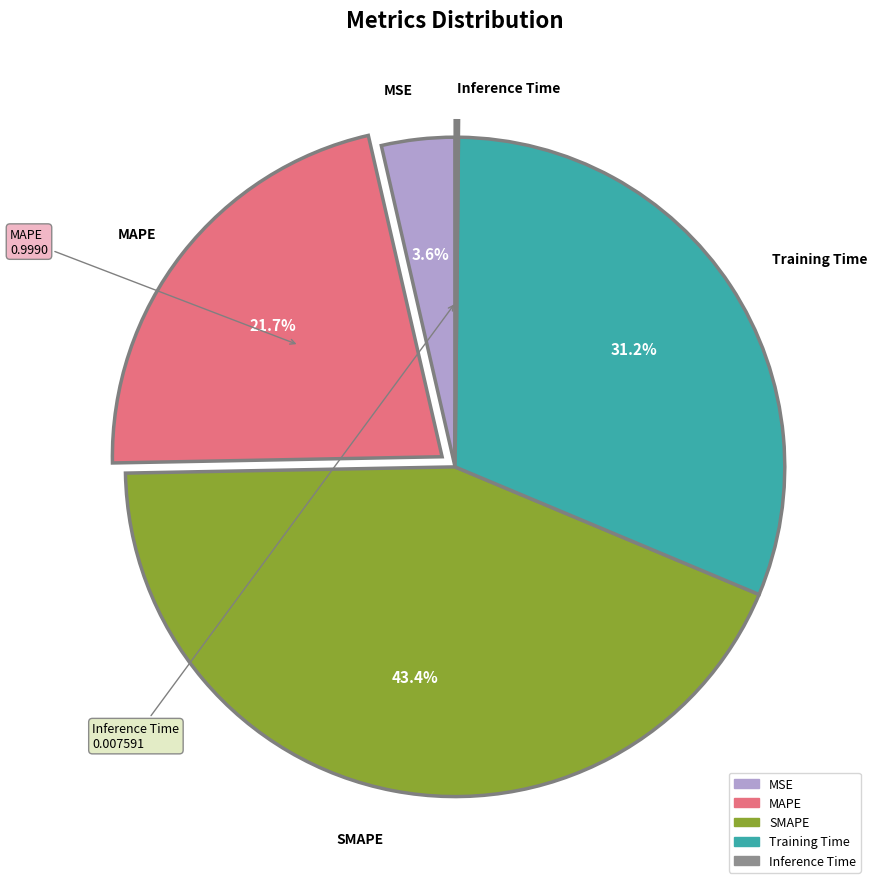

What is the largest slice in the pie chart?

SMAPE